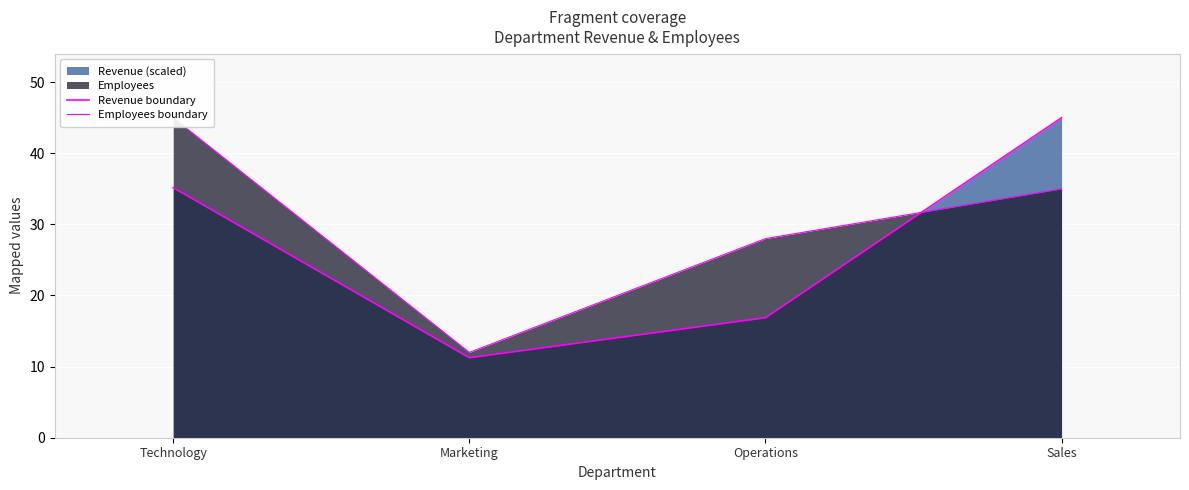

Reading right to left, list all the values displayed in this chart.

Revenue boundary: Sales=45.0	Operations=16.9	Marketing=11.2	Technology=35.2
Employees boundary: Sales=35.0	Operations=28.0	Marketing=12.0	Technology=45.0